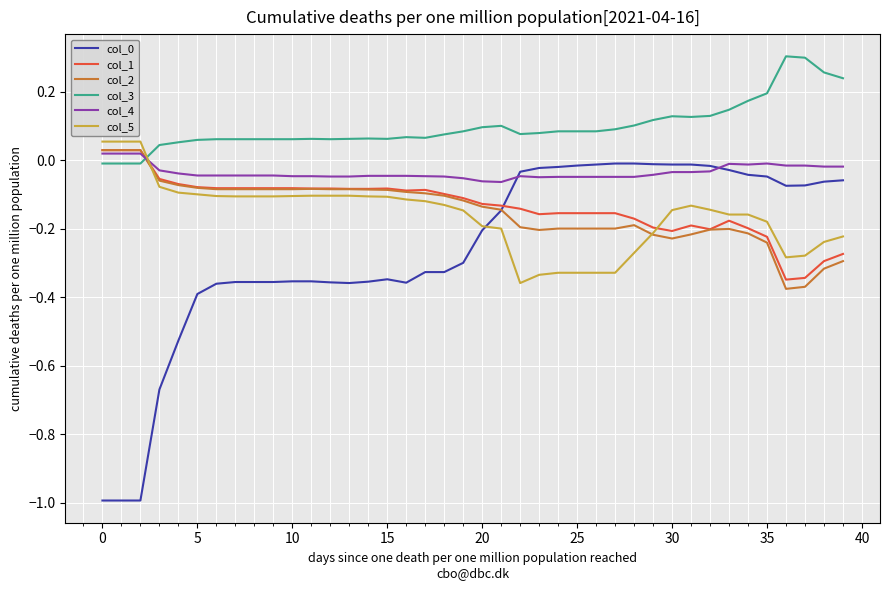

What is the smallest value displayed?

-1.0